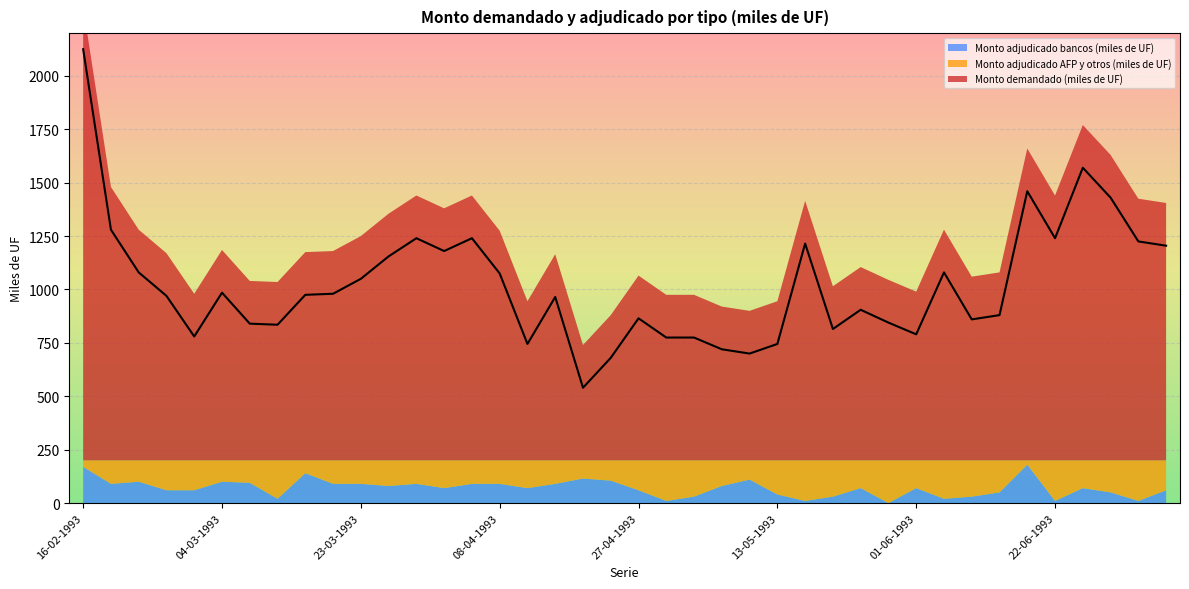

What is the average value of the Monto demandado (miles de UF) series?

1020